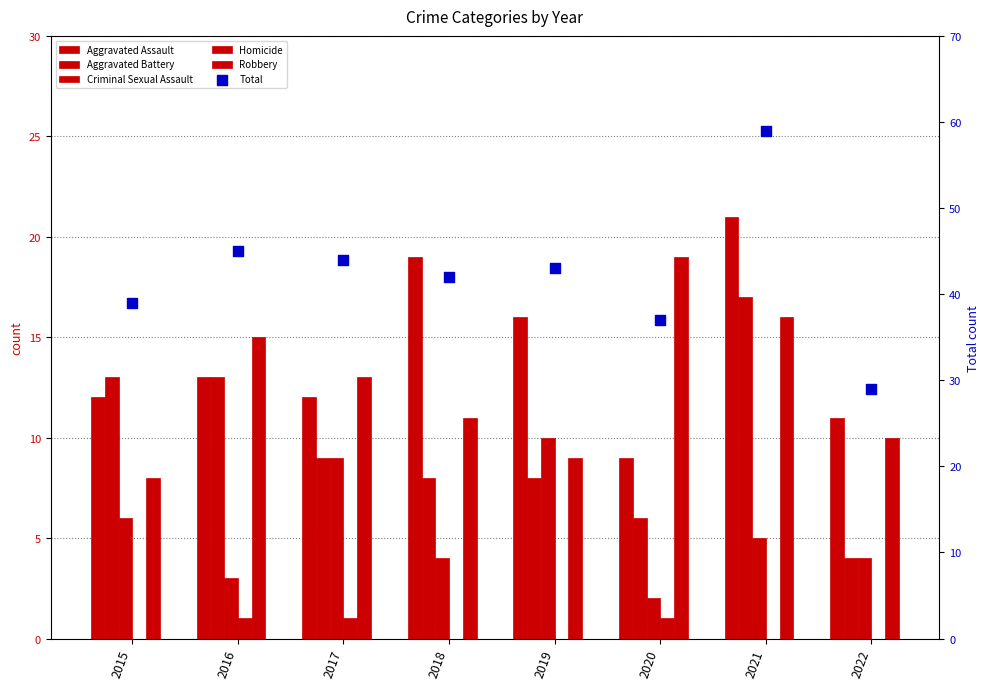

Which series reaches the minimum Y coordinate?

Homicide